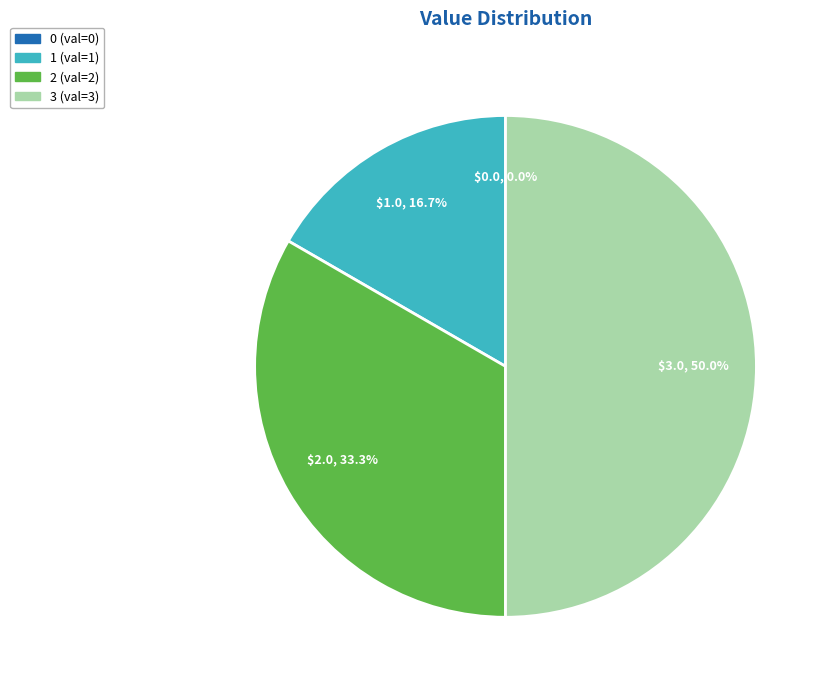

How many segments does this pie chart have?

4